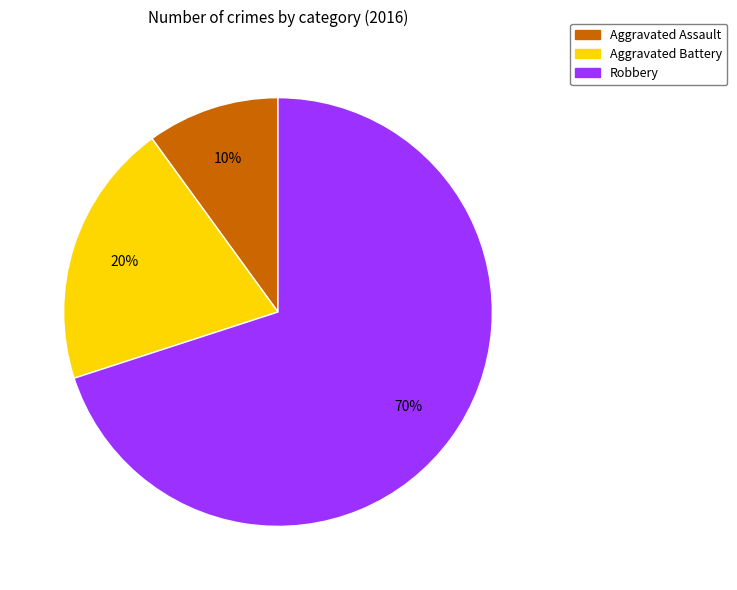

To the nearest percent, what is the average slice percentage?

33%